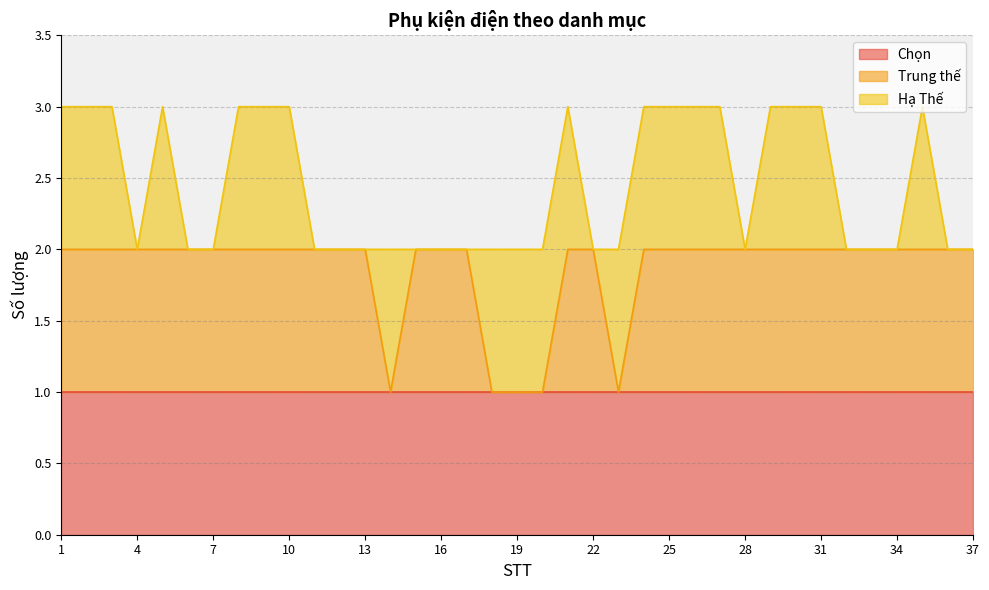

Reading left to right, extract all data points from this chart.

Chọn: 1=1	2=1	3=1	4=1	5=1	6=1	7=1	8=1	9=1	10=1	11=1	12=1	13=1	14=1	15=1	16=1	17=1	18=1	19=1	20=1	21=1	22=1	23=1	24=1	25=1	26=1	27=1	28=1	29=1	30=1	31=1	32=1	33=1	34=1	35=1	36=1	37=1
Trung thế: 1=1	2=1	3=1	4=1	5=1	6=1	7=1	8=1	9=1	10=1	11=1	12=1	13=1	14=0	15=1	16=1	17=1	18=0	19=0	20=0	21=1	22=1	23=0	24=1	25=1	26=1	27=1	28=1	29=1	30=1	31=1	32=1	33=1	34=1	35=1	36=1	37=1
Hạ Thế: 1=1	2=1	3=1	4=0	5=1	6=0	7=0	8=1	9=1	10=1	11=0	12=0	13=0	14=1	15=0	16=0	17=0	18=1	19=1	20=1	21=1	22=0	23=1	24=1	25=1	26=1	27=1	28=0	29=1	30=1	31=1	32=0	33=0	34=0	35=1	36=0	37=0